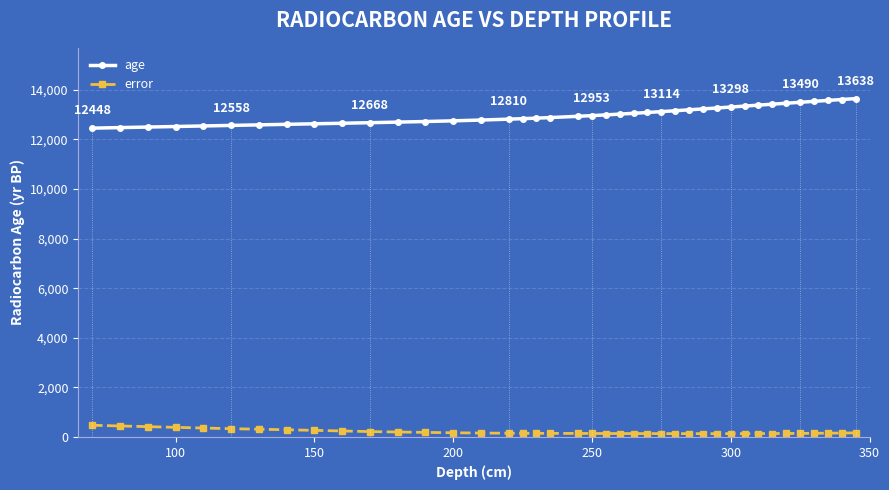

Which series has the largest total across all categories?

age